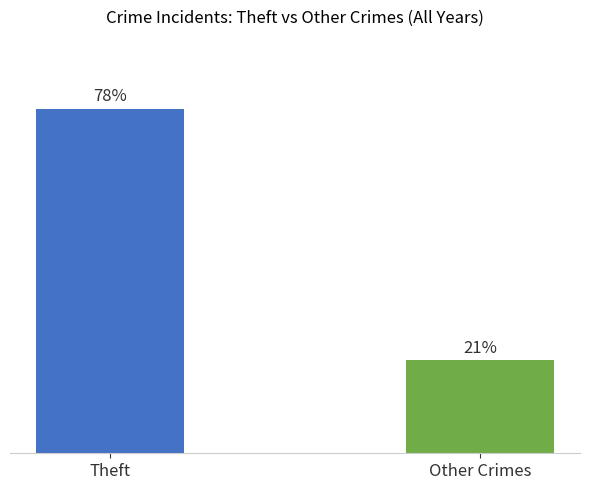

What is the sum of the values at Theft and Other Crimes?

99